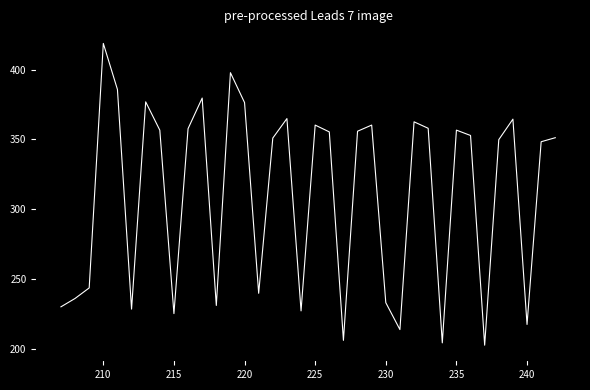

What is the average value?

310.5